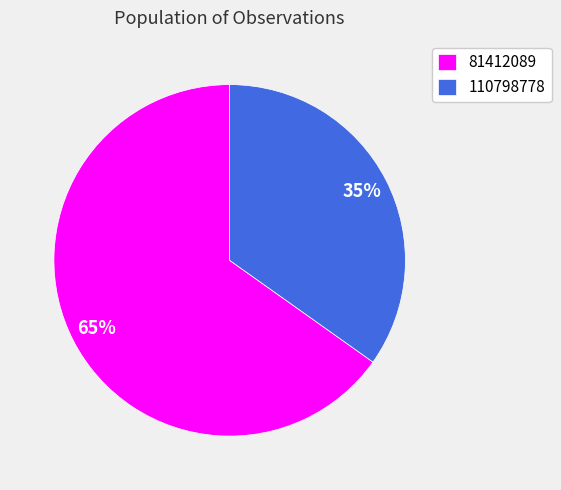

Is there any slice that represents more than half of the pie?

Yes